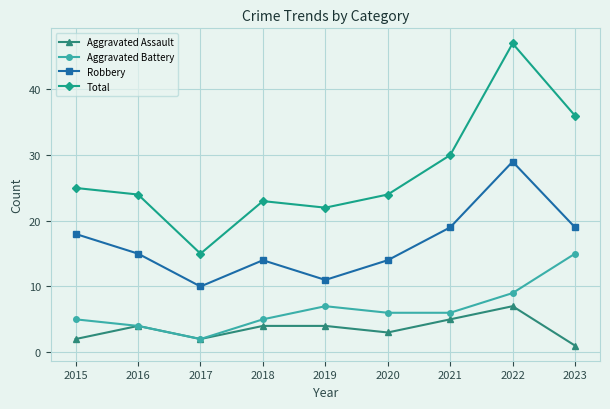

Rank the series by their maximum value, from highest to lowest.

Total, Robbery, Aggravated Battery, Aggravated Assault